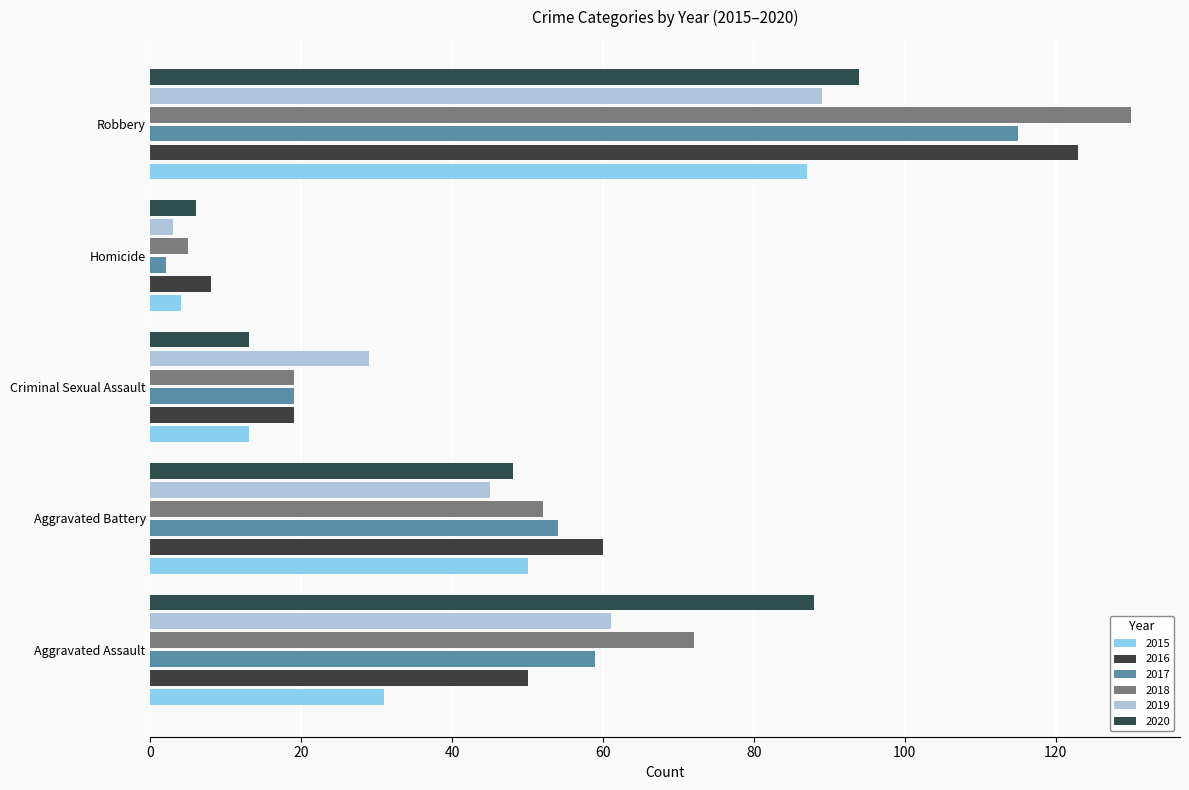

At which label is 2016 closest to 65?

Aggravated Battery